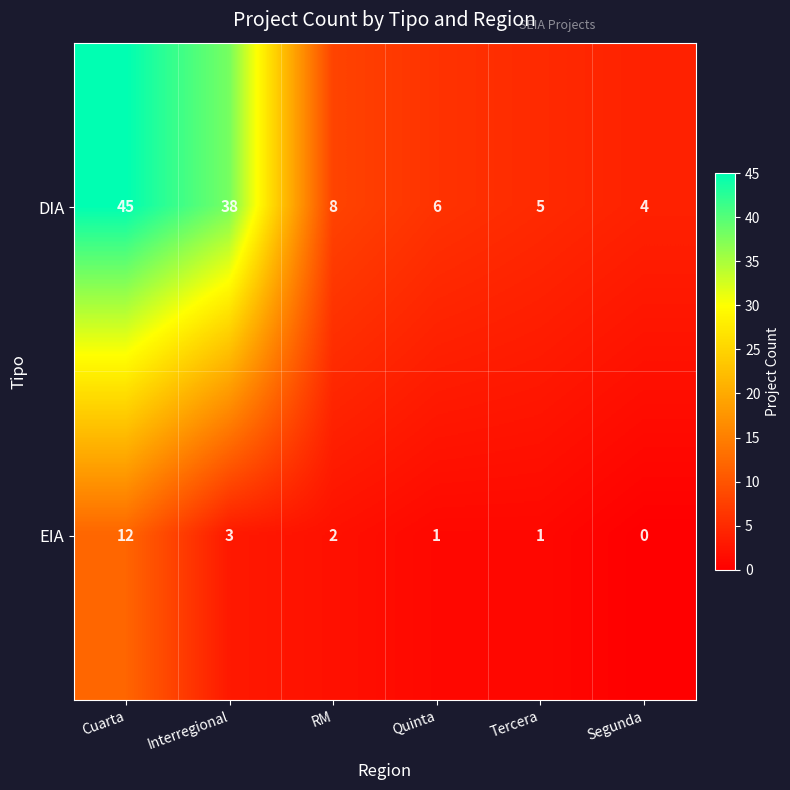

Count the number of data series in this chart.

2